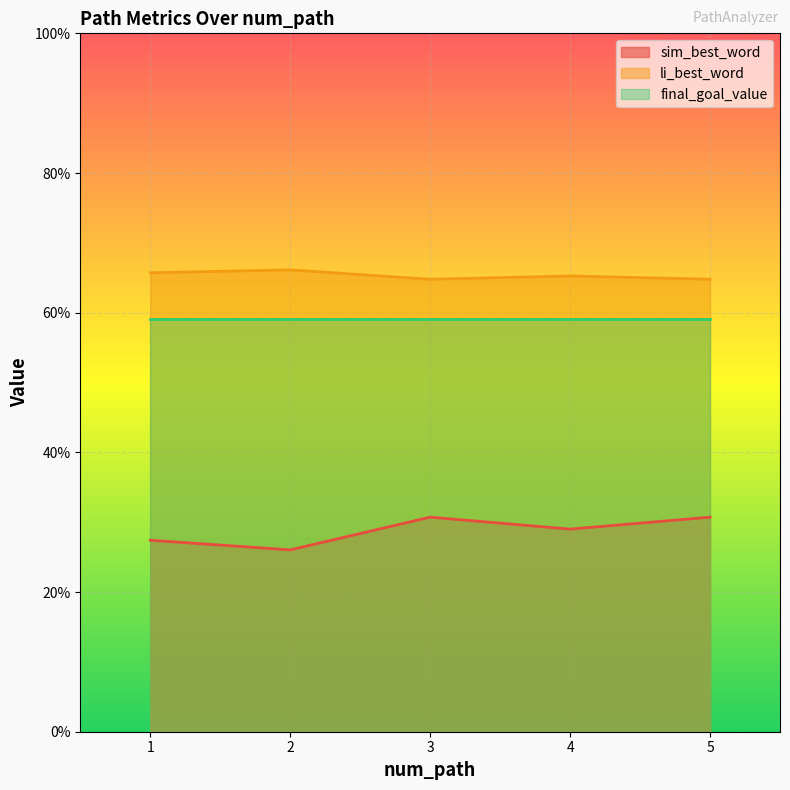

True or false: li_best_word and sim_best_word cross at least once.

False